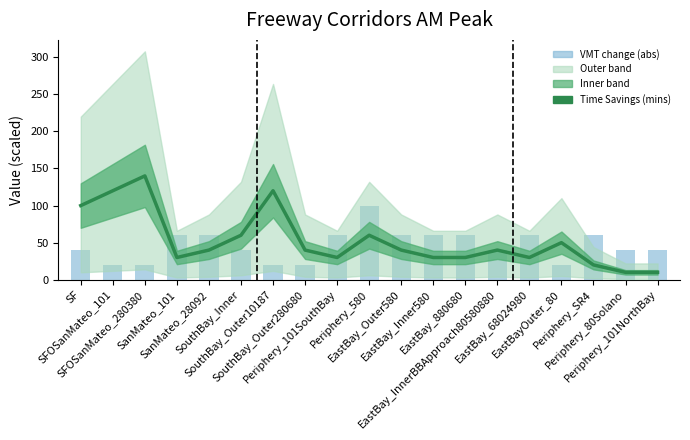

Which category has the lowest value across all series?

Periphery_80Solano